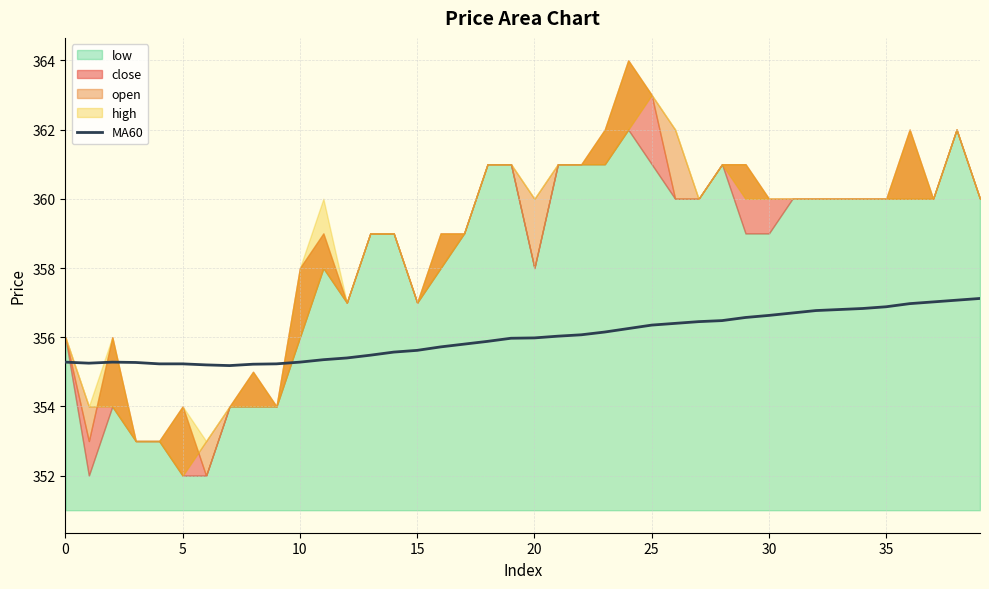

Is it true that MA60 equals 635.2 at 15?

False